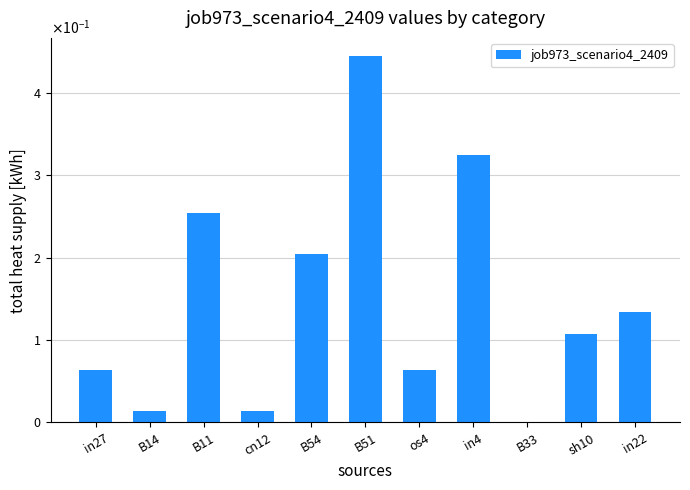

Rank the categories by value from lowest to highest.

B33, B14, cn12, in27, os4, sh10, in22, B54, B11, in4, B51